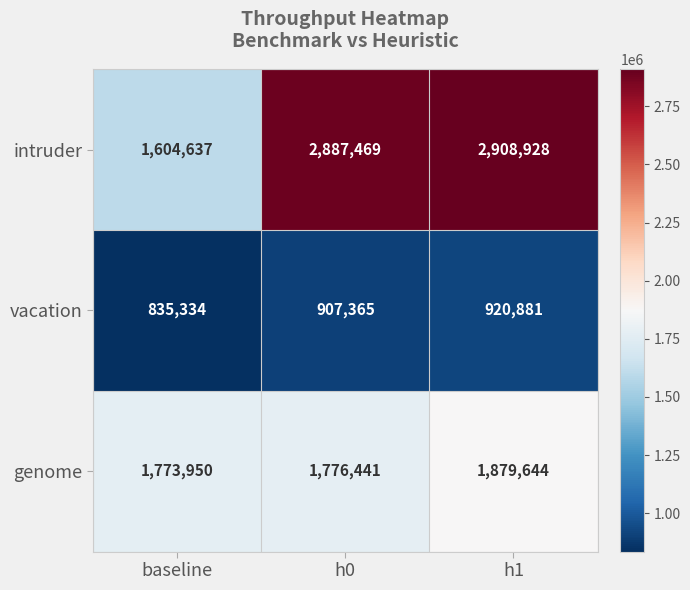

Which series has the largest range (max minus min)?

intruder